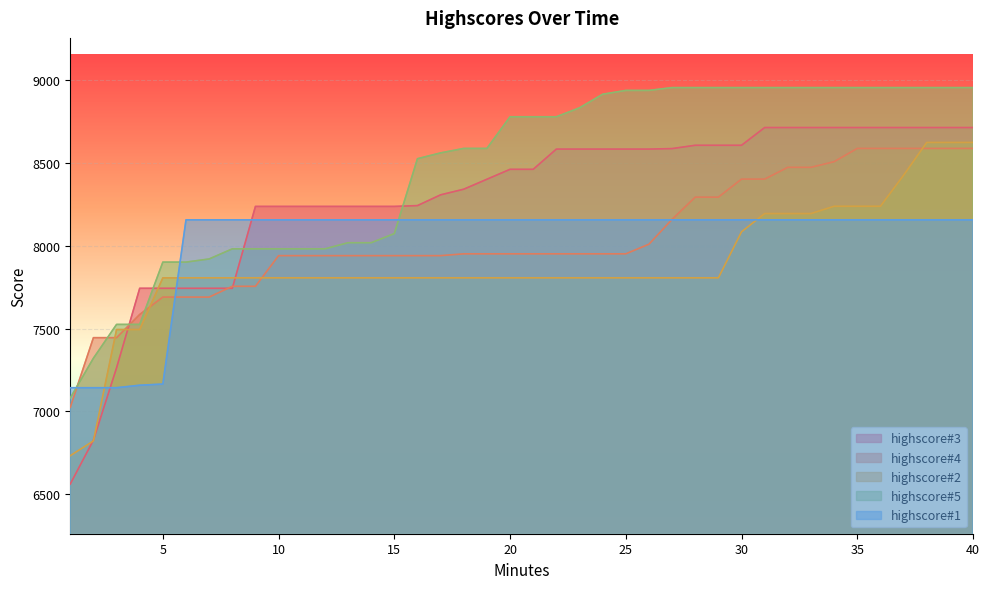

Which series has the widest spread of values?

highscore#3